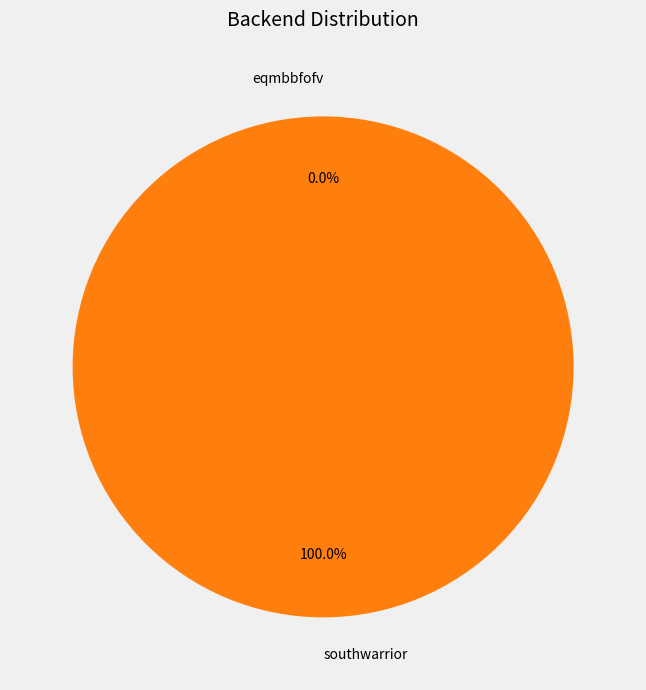

Is there a majority slice in this chart?

Yes